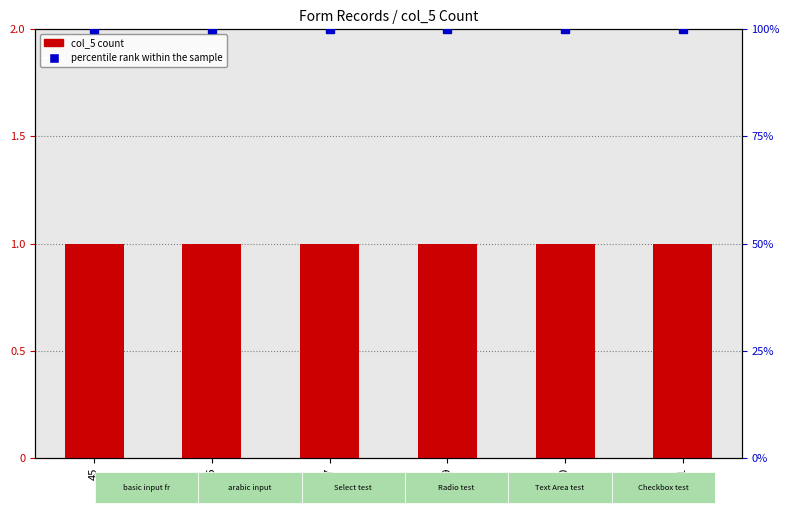

Are the bars grouped side by side (vs. stacked)?

Yes